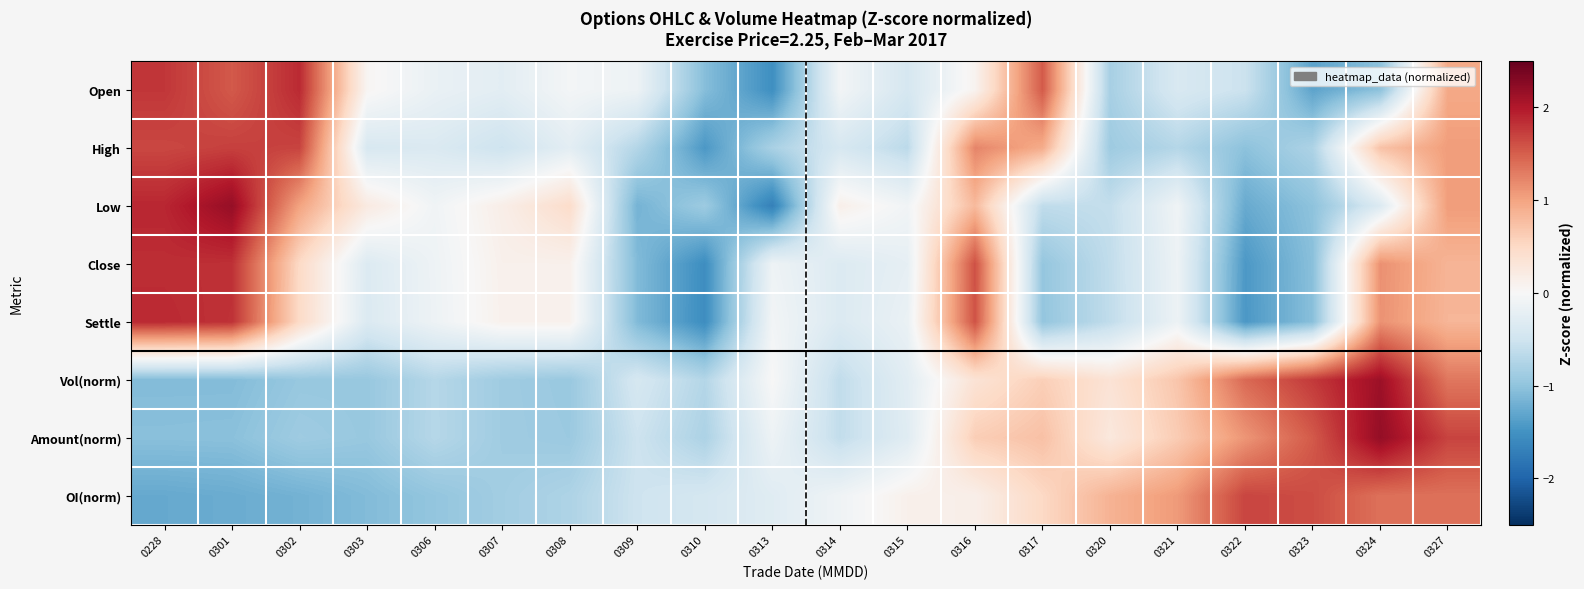

Which series has the widest spread of values?

Low